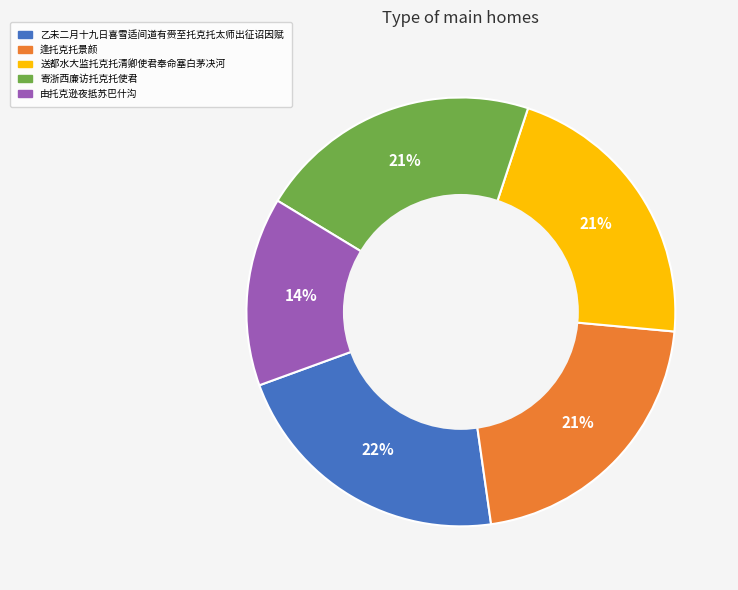

What percentage is the 由托克逊夜抵苏巴什沟 slice, to the nearest percent?

14%